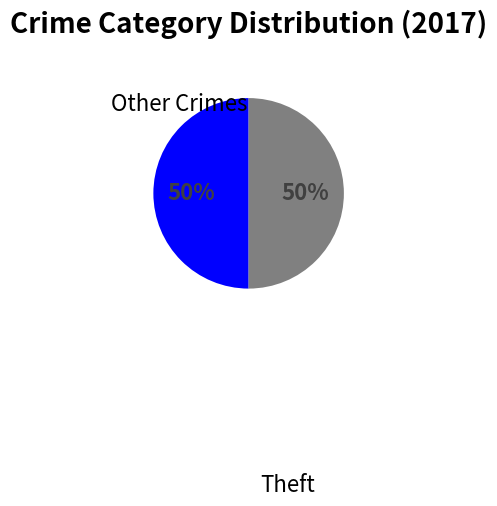

To the nearest percent, what is the average slice percentage?

50%